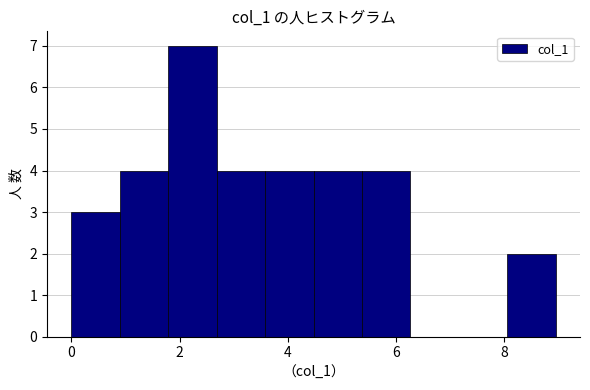

What is the height of the bar covering 2.6 to 3.6 on the x-axis? Neither the bar edges nor the heights are printed on the chart, so give them approximately, as read against the axes.

4